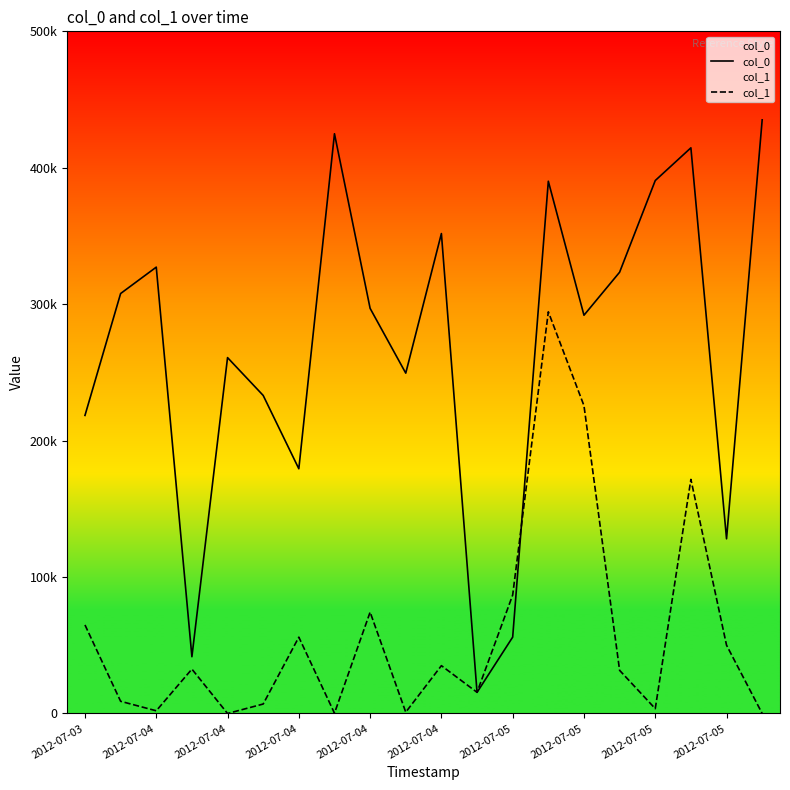

What is the sum of all col_1 values?

1161100